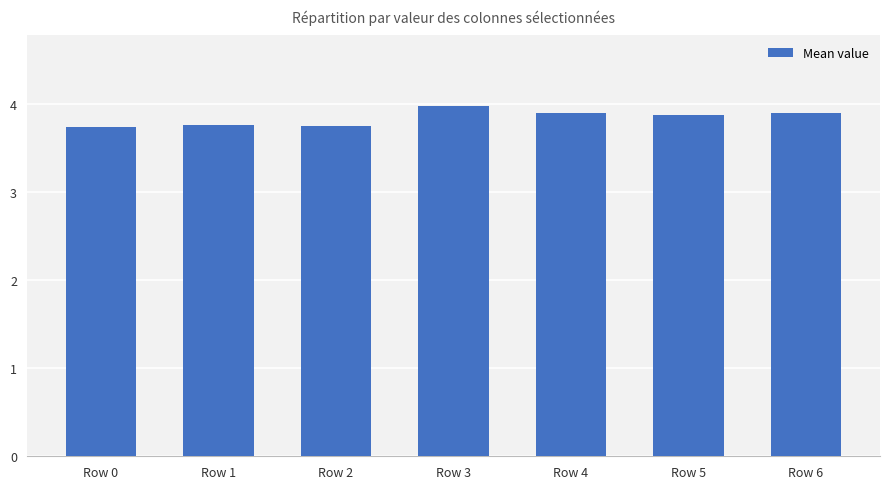

What is the sum of all values?

26.9